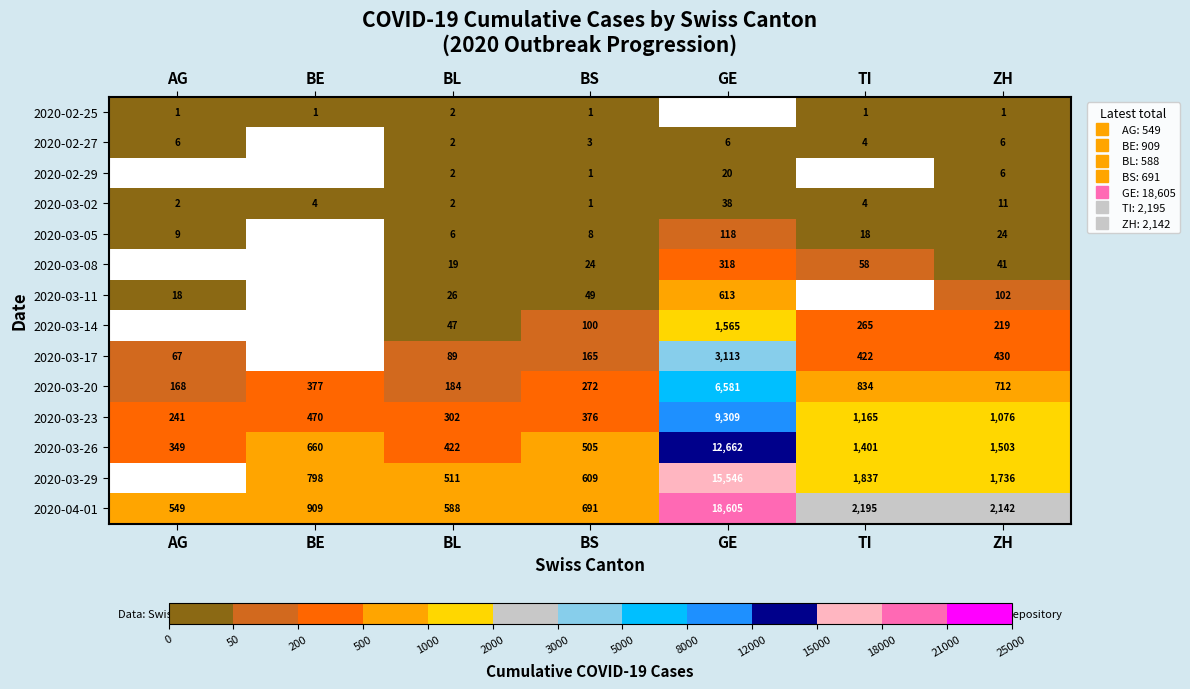

What is the smallest value displayed?

1.0